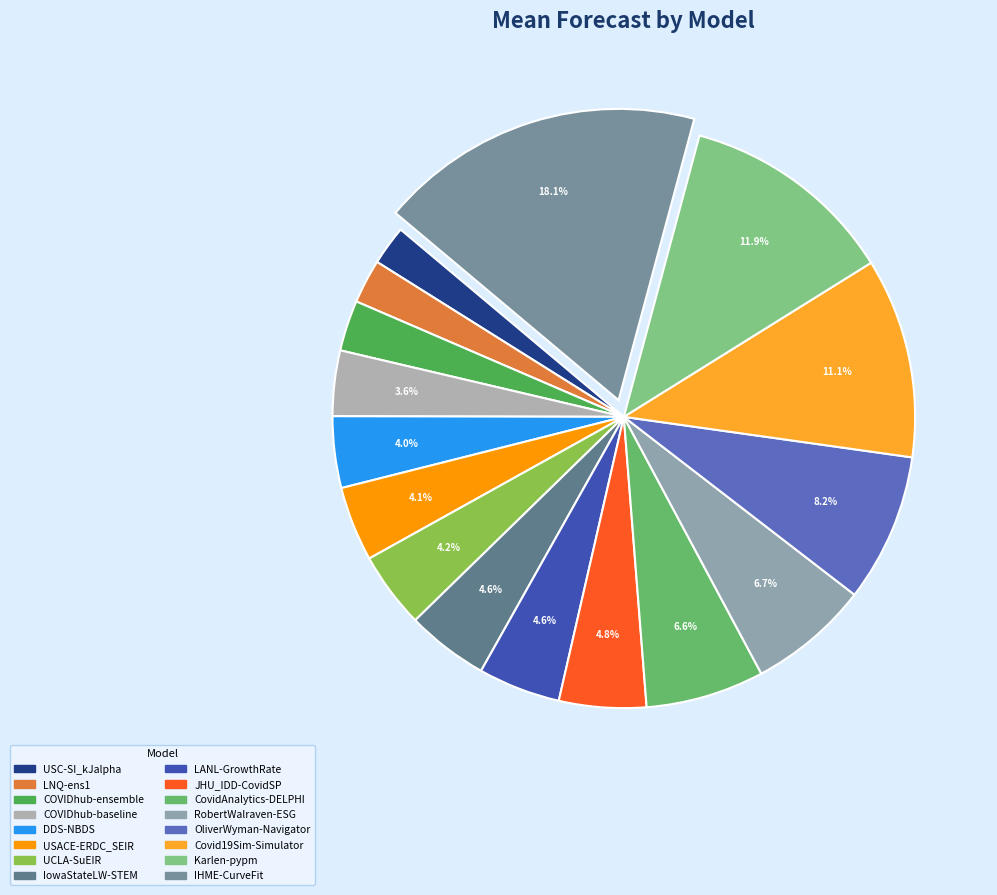

To the nearest percent, what is the combined percentage of IHME-CurveFit and CovidAnalytics-DELPHI?

25%